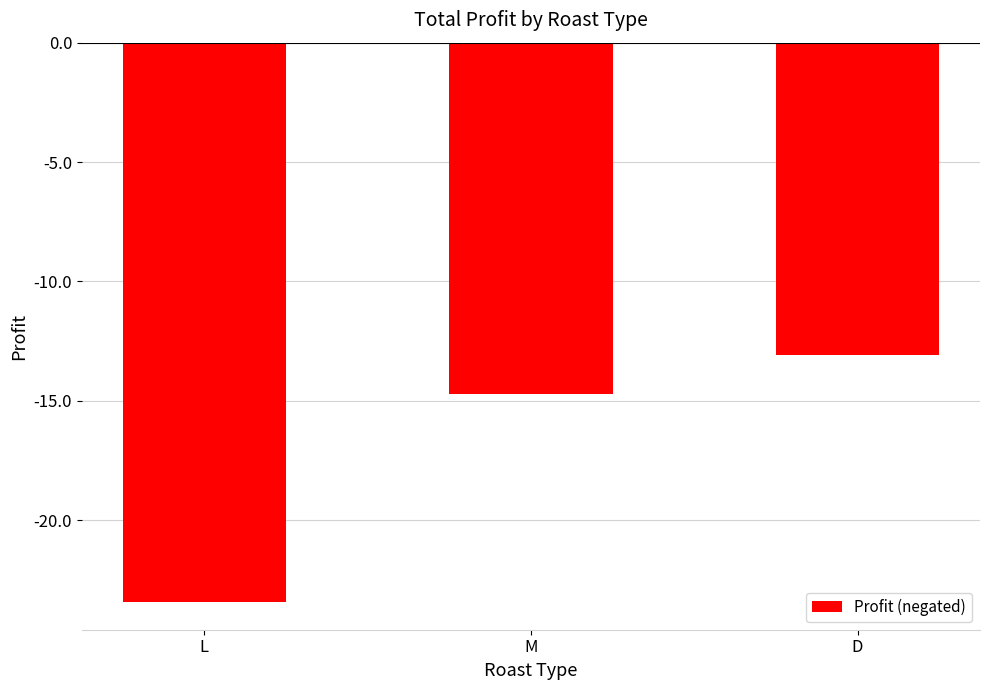

What is the approximate value at L?

-23.4